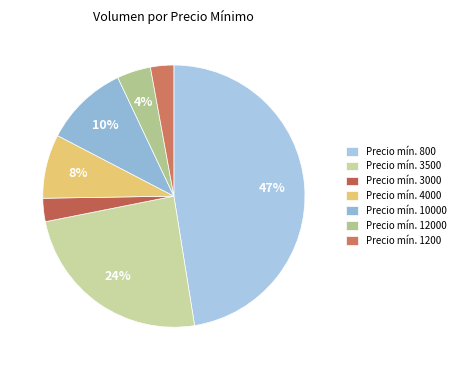

To the nearest percent, what is the average slice percentage?

14%